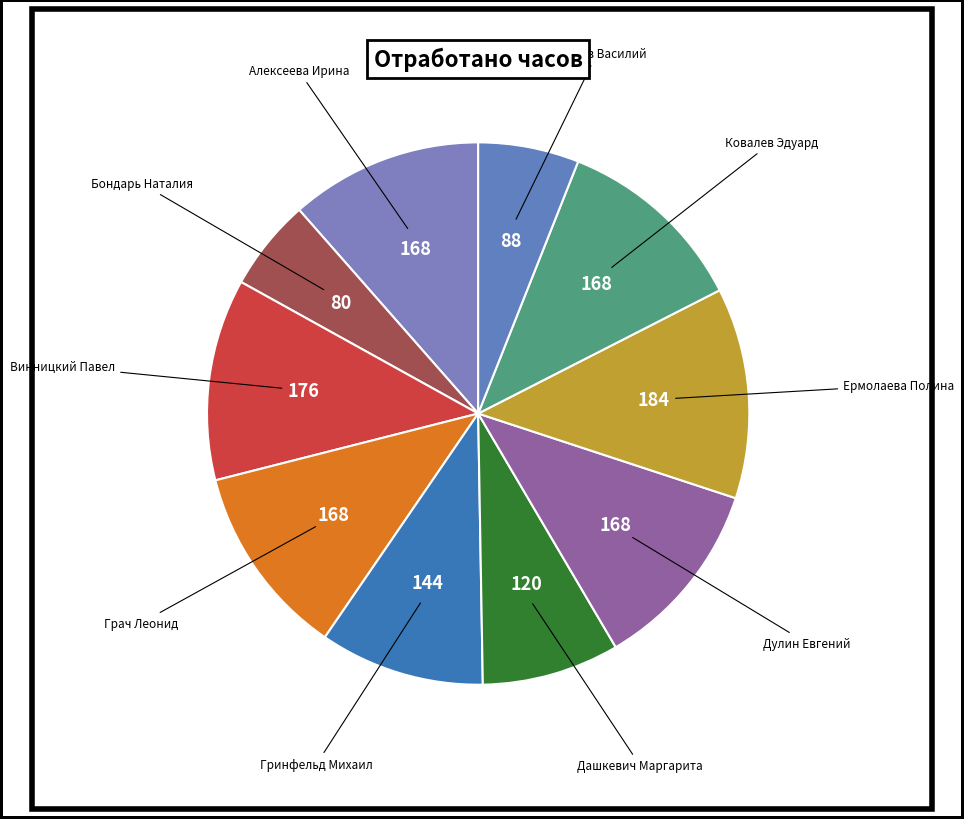

Does any single category account for the majority?

No